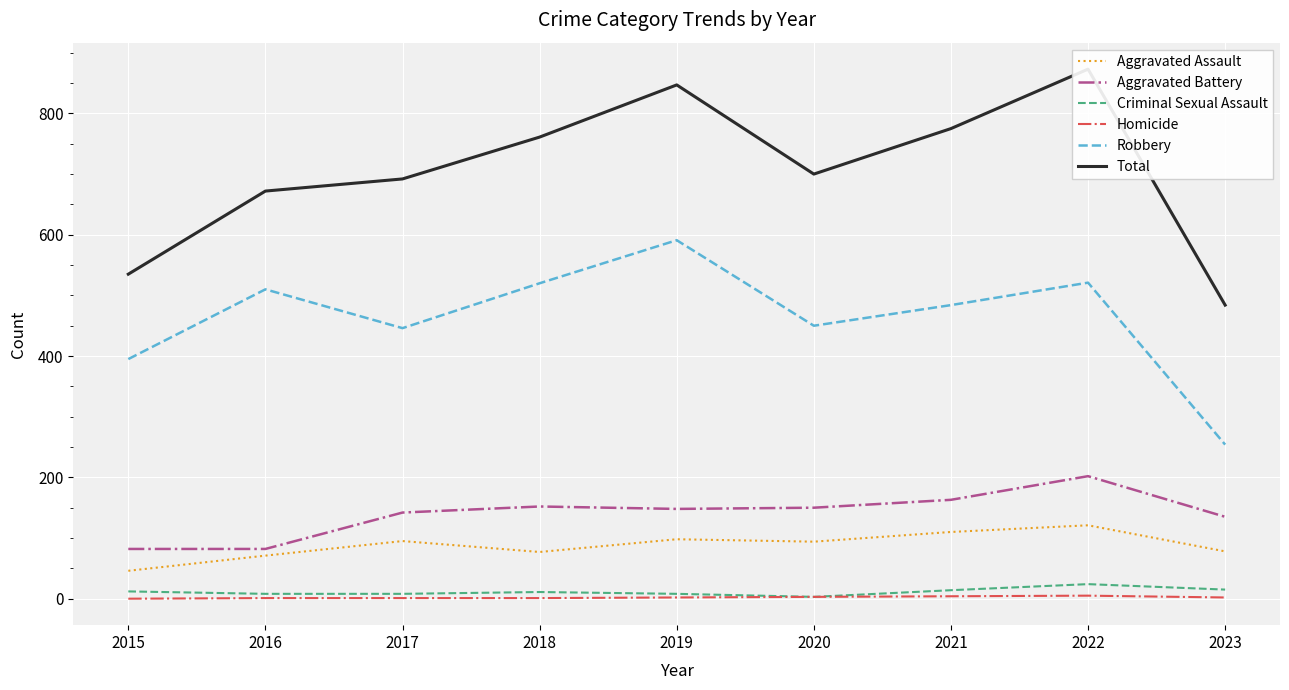

What is the difference between the maximum and minimum values in the Aggravated Battery series?

120